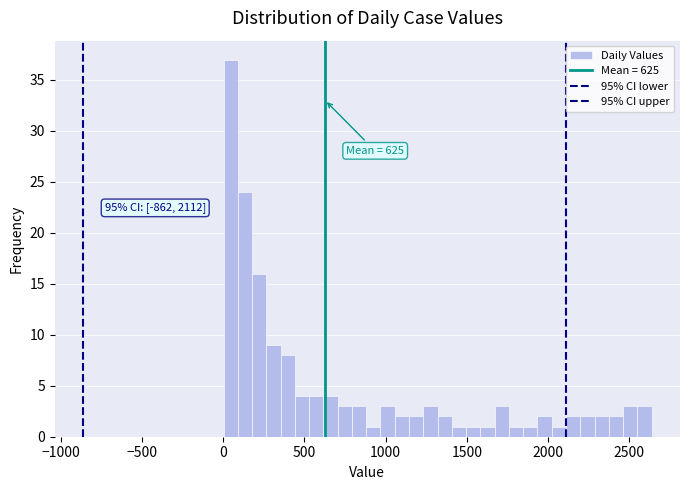

Around what value on the x-axis is the tallest bar? Give the approximate position of its centre, as read against the axis.

50